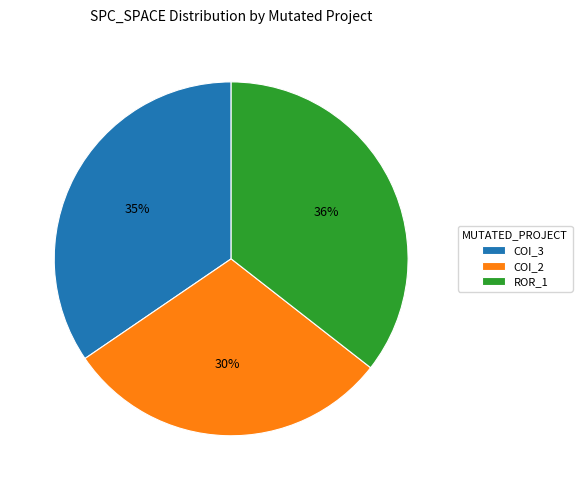

Which slice is the smallest?

COI_2